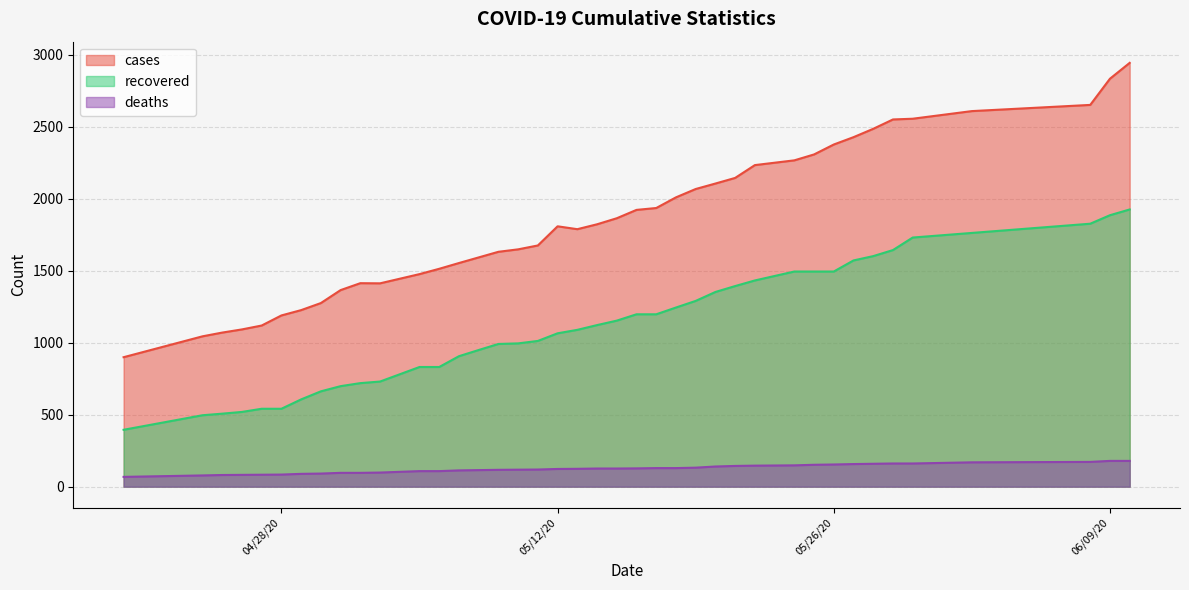

At which label does deaths reach its peak?

06/09/20